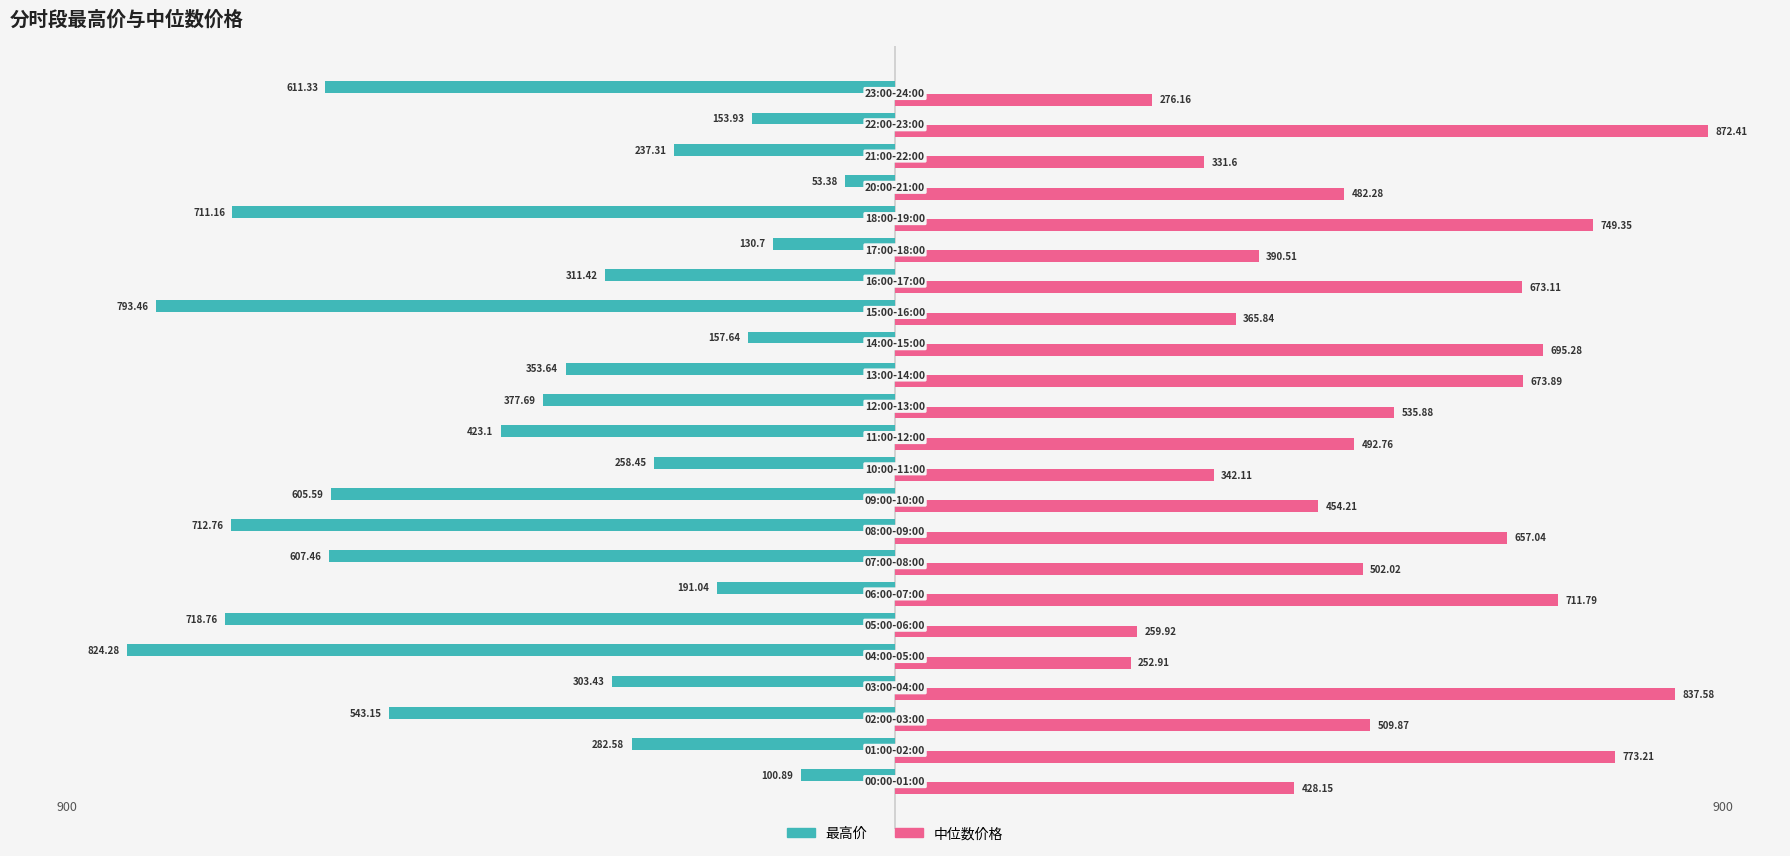

Rank the series by their average value, from highest to lowest.

中位数价格, 最高价